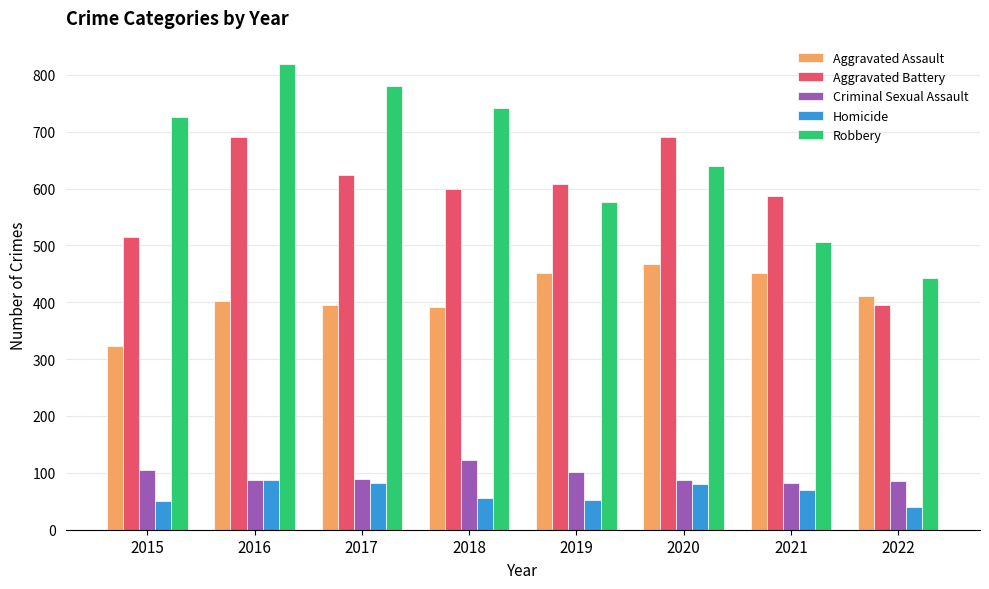

What is the sum of the Aggravated Assault values at 2021 and 2017?

848